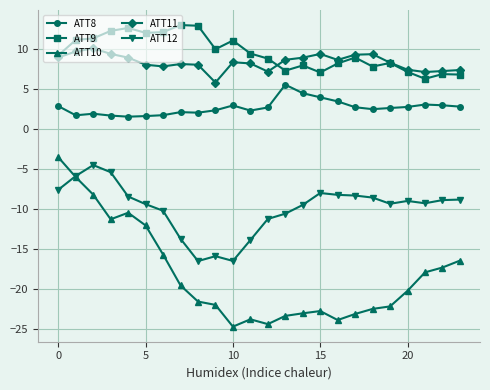

Which series has the widest spread of values?

ATT10